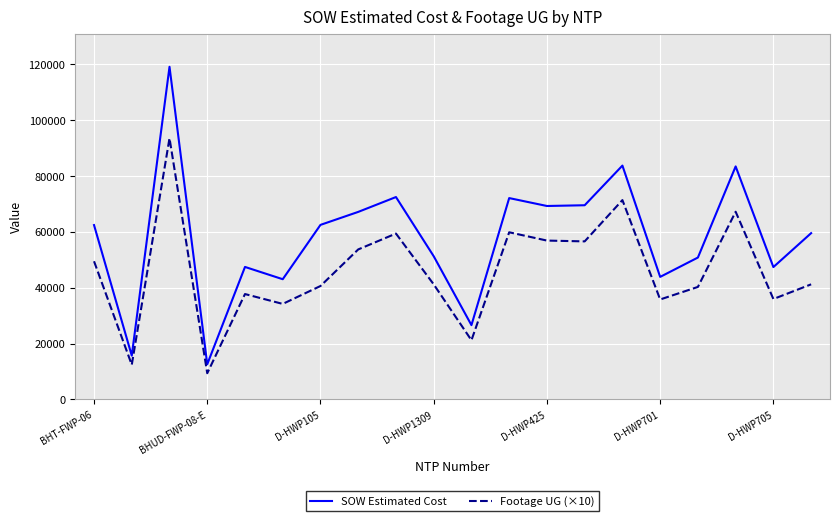

Which series has the largest total across all categories?

SOW Estimated Cost